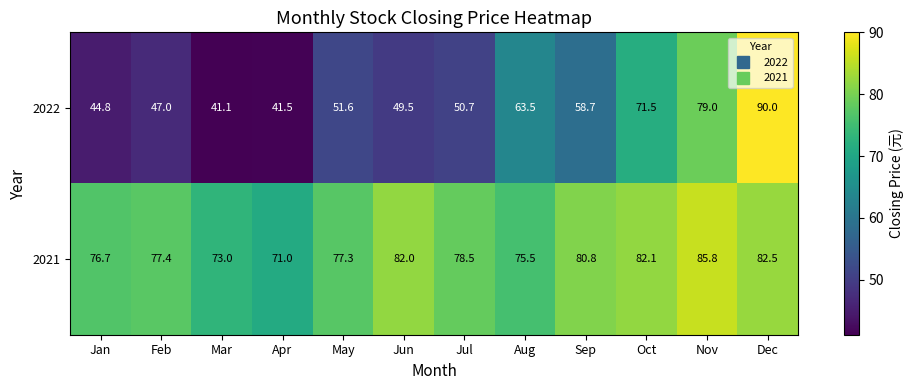

What is the total value across all series at Sep?

139.5